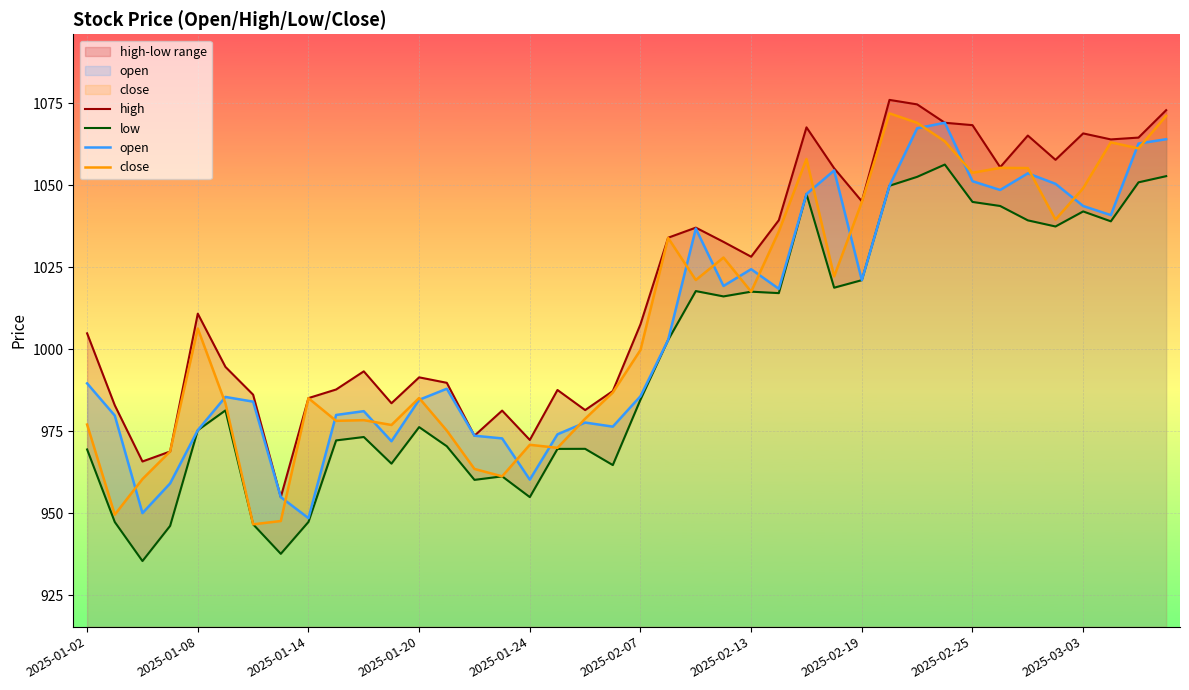

What is the approximate value of low at 26?

1047.3